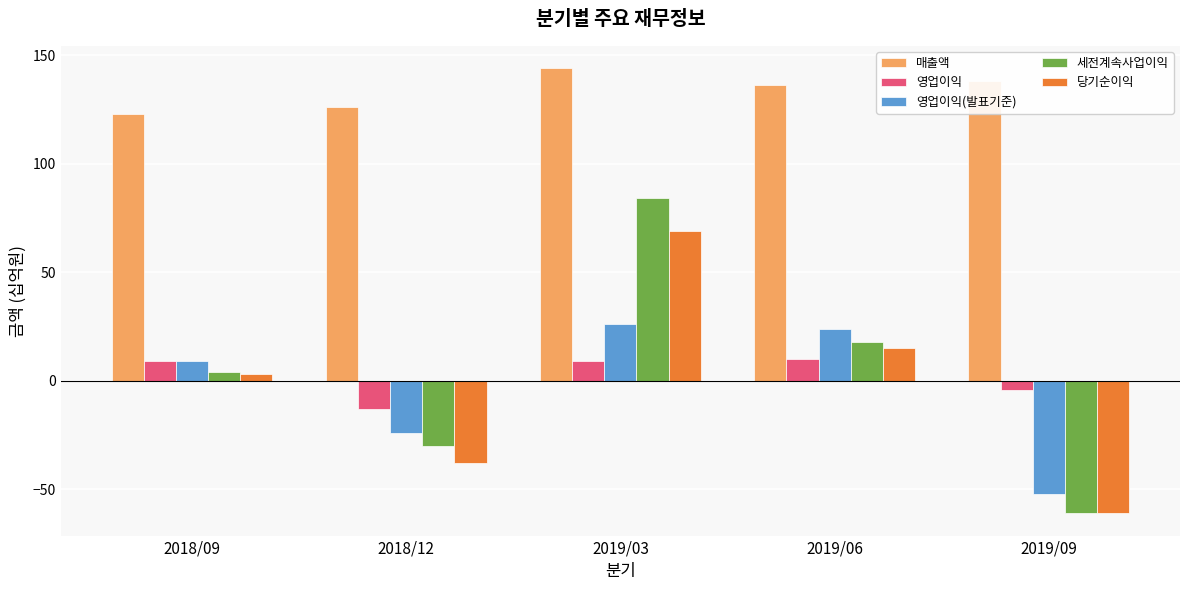

Count the number of categories in the chart.

5